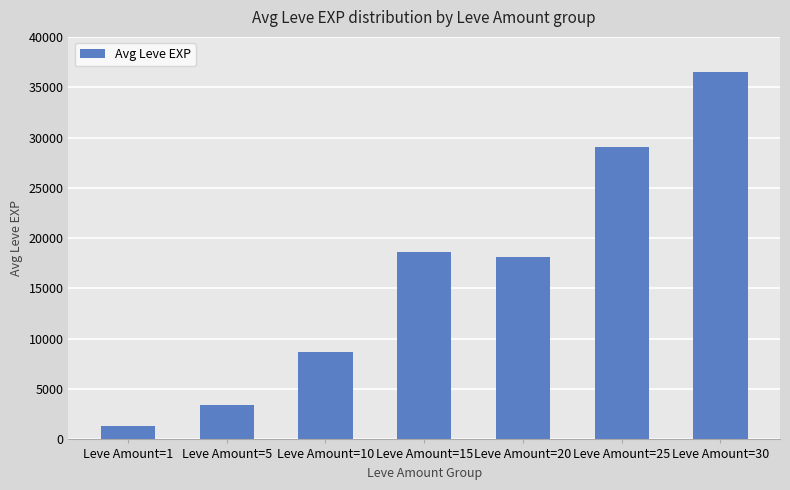

The value at Leve Amount=10 is 3395. True or false?

False